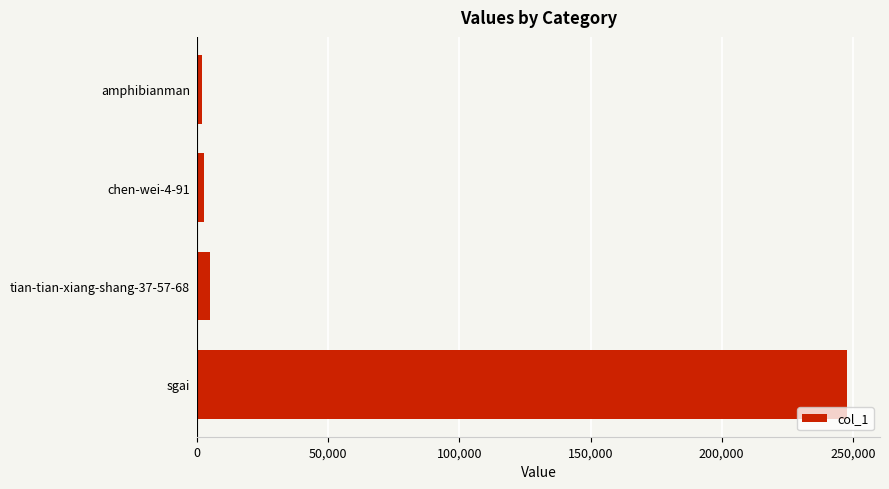

The chart shows a value of 247935 at sgai. True or false?

True